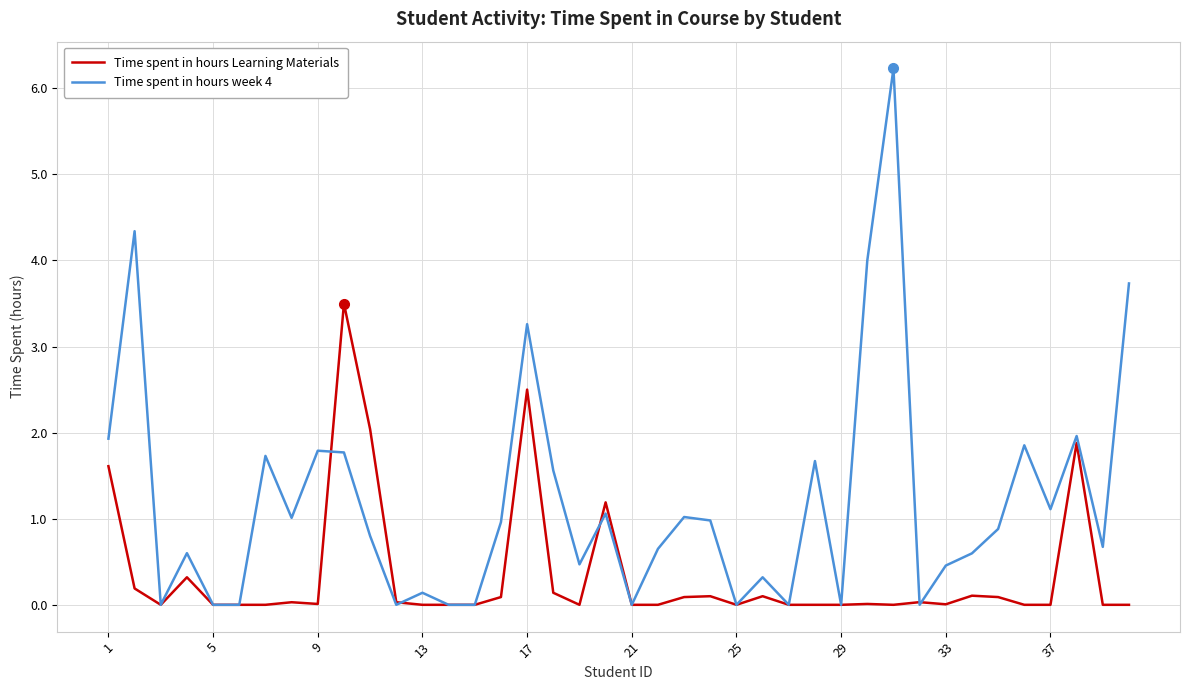

Which series has the widest spread of values?

Time spent in hours week 4